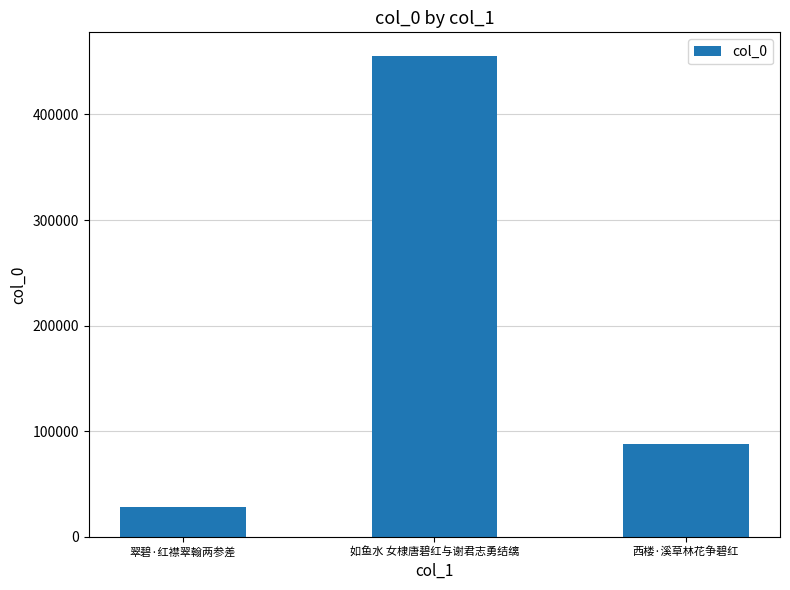

True or false: the data shows 87426 at 西楼·溪草林花争碧红.

True